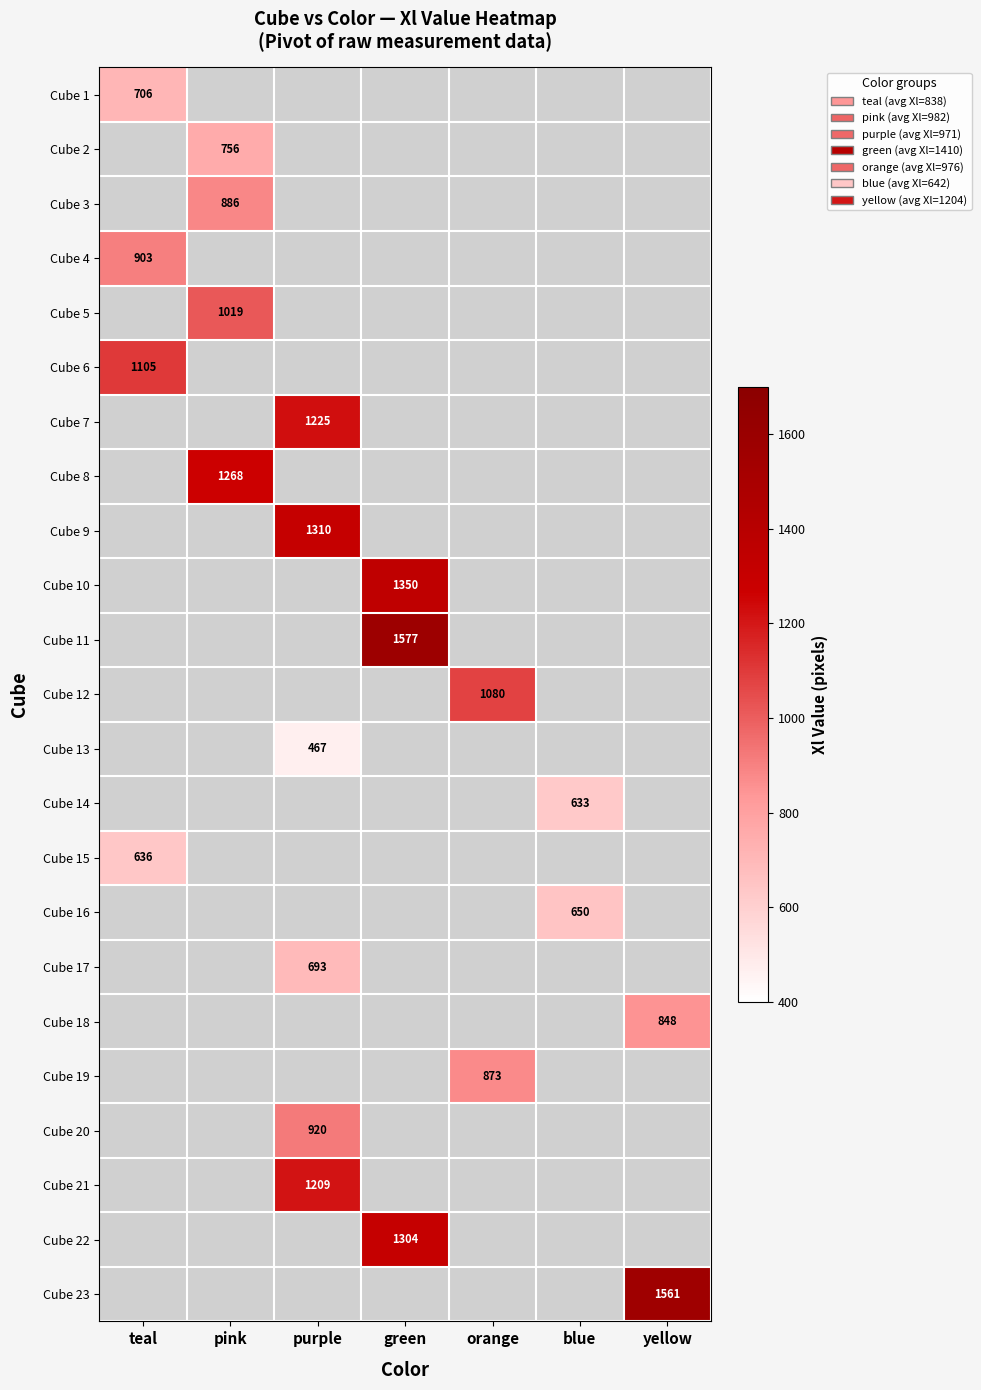

True or false: Cube 9 has a value of 1310 at purple.

True